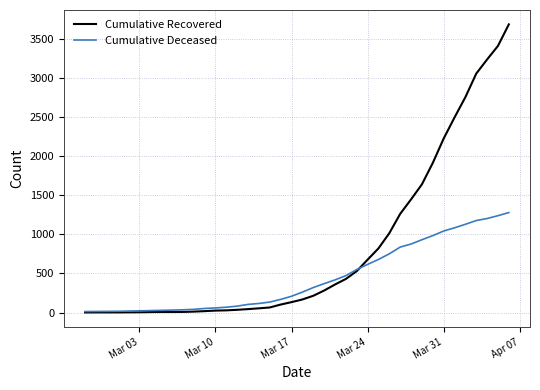

What is the highest value of the Cumulative Deceased series?

1278